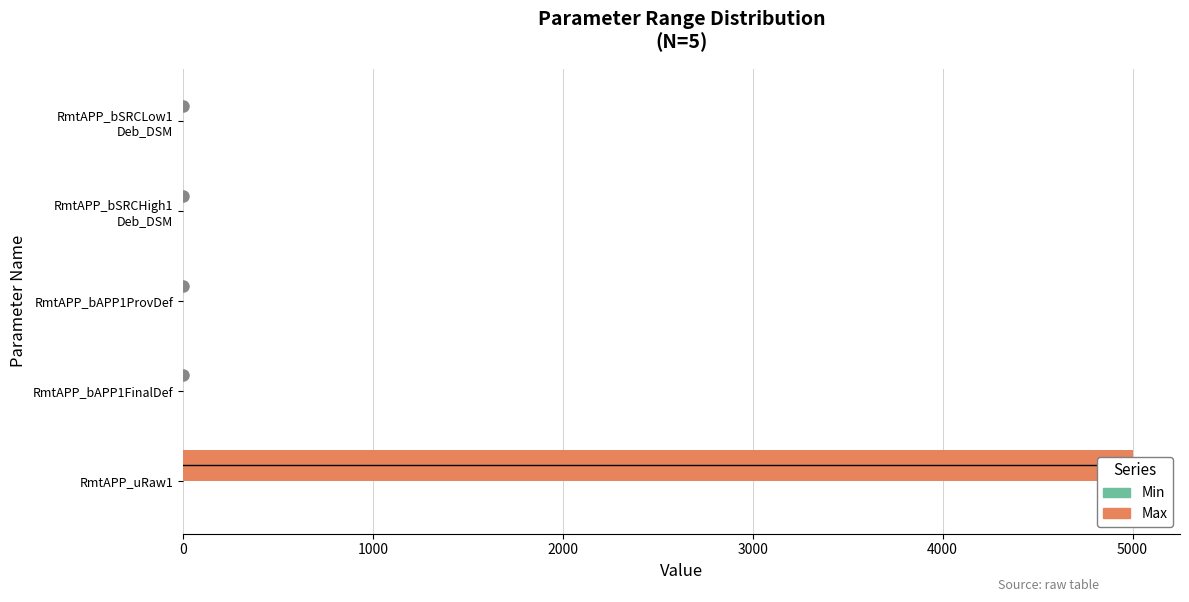

The value of Min at 1000 is 0.6. True or false?

False